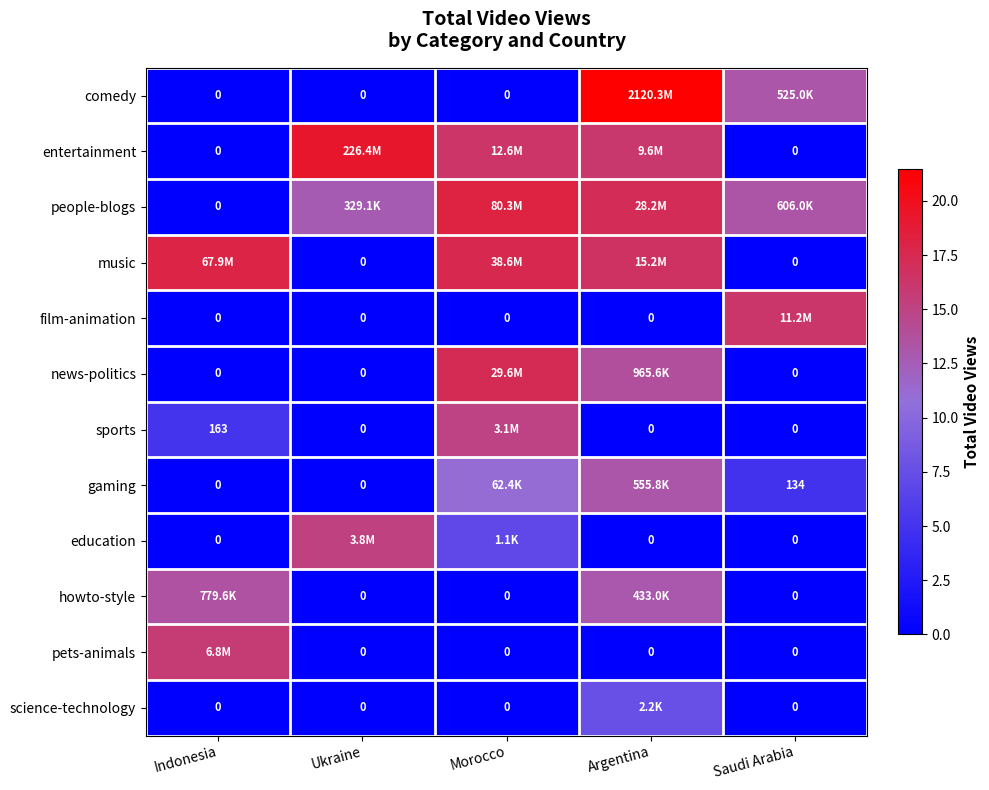

At which category is the sum across all series the highest?

Argentina